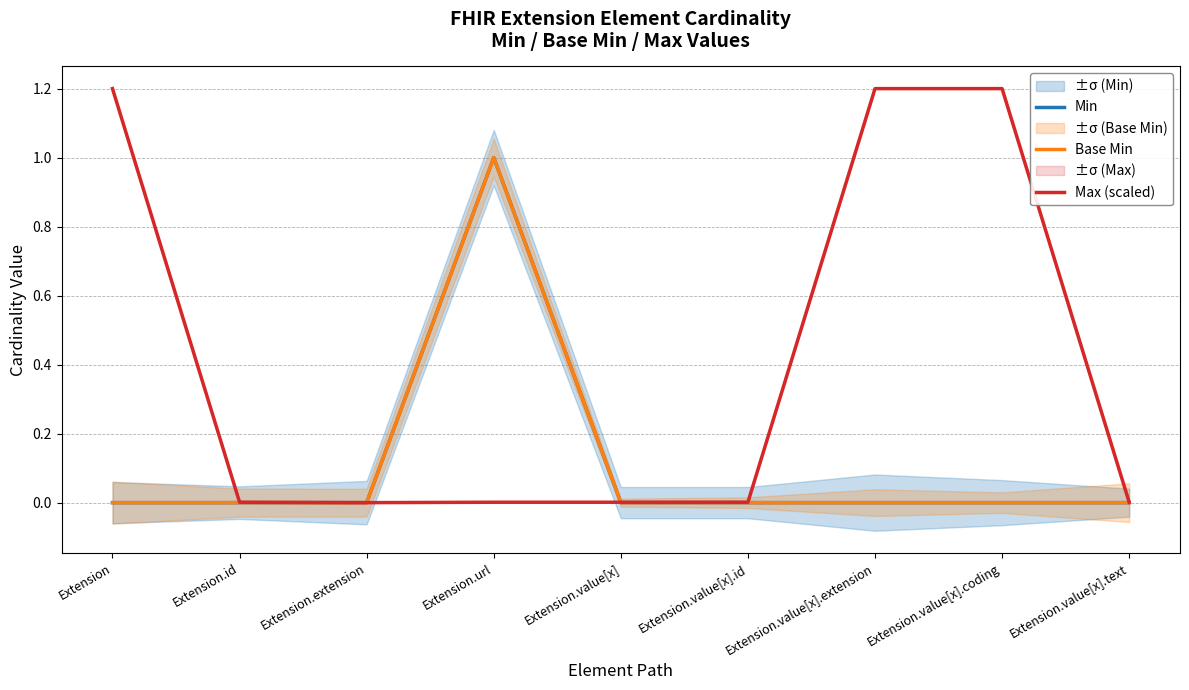

At which category does Max (scaled) reach its first local valley?

Extension.extension